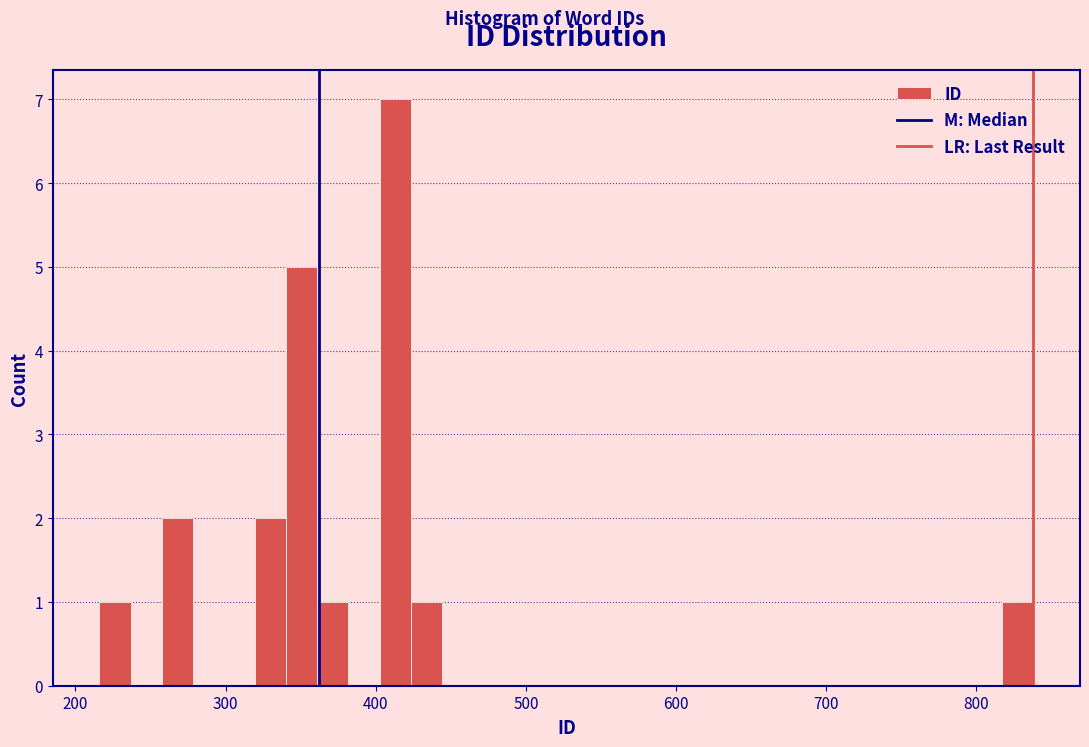

Read against the x-axis, roughly where is the centre of the tallest bar?

410